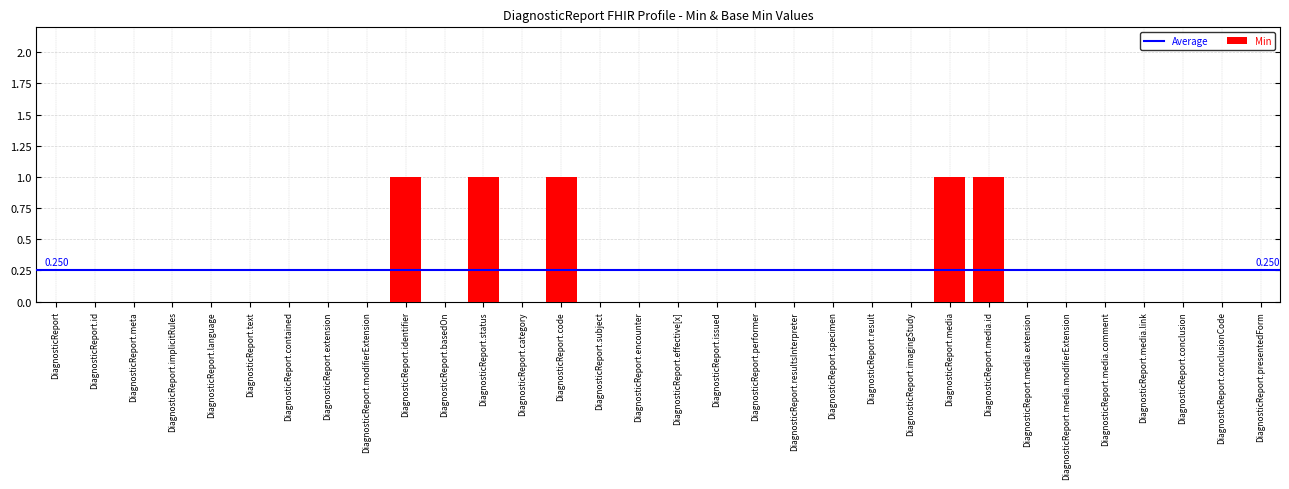

Between DiagnosticReport.media.id and DiagnosticReport.presentedForm, which is larger?

DiagnosticReport.media.id